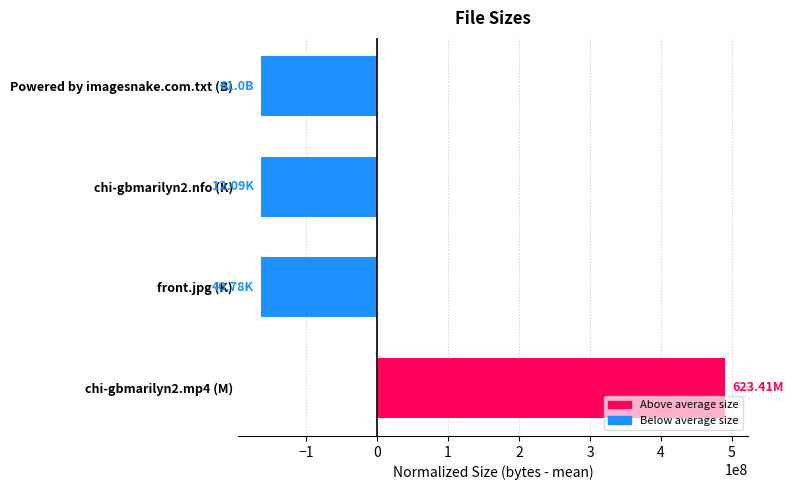

What is the difference between the maximum and minimum values?

653692703.2